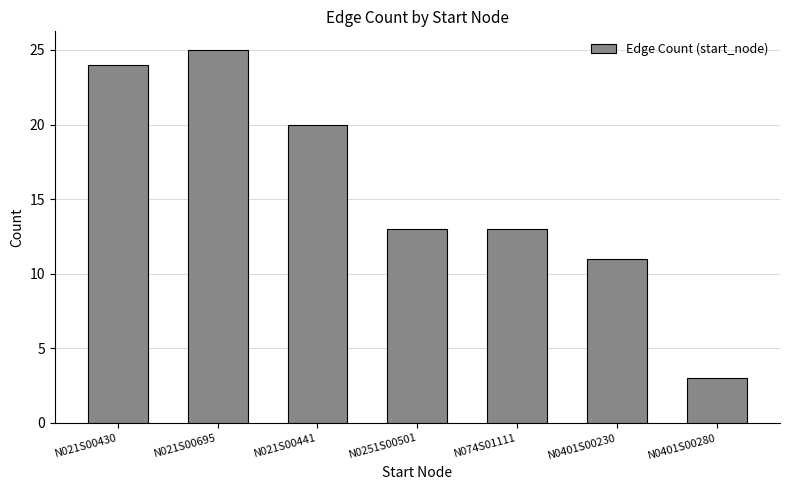

What is the difference between the values at N0401S00280 and N021S00441?

17